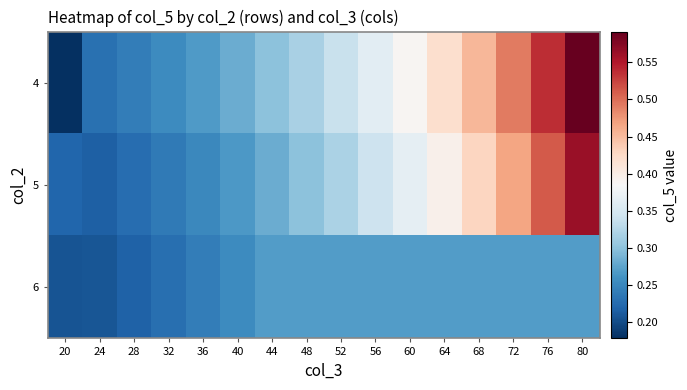

Reading left to right, what are all the values shown in this chart?

4: 20=0.2	24=0.2	28=0.2	32=0.3	36=0.3	40=0.3	44=0.3	48=0.3	52=0.3	56=0.4	60=0.4	64=0.4	68=0.5	72=0.5	76=0.5	80=0.6
5: 20=0.2	24=0.2	28=0.2	32=0.2	36=0.3	40=0.3	44=0.3	48=0.3	52=0.3	56=0.3	60=0.4	64=0.4	68=0.4	72=0.5	76=0.5	80=0.6
6: 20=0.2	24=0.2	28=0.2	32=0.2	36=0.2	40=0.3	44=0.3	48=0.3	52=0.3	56=0.3	60=0.3	64=0.3	68=0.3	72=0.3	76=0.3	80=0.3